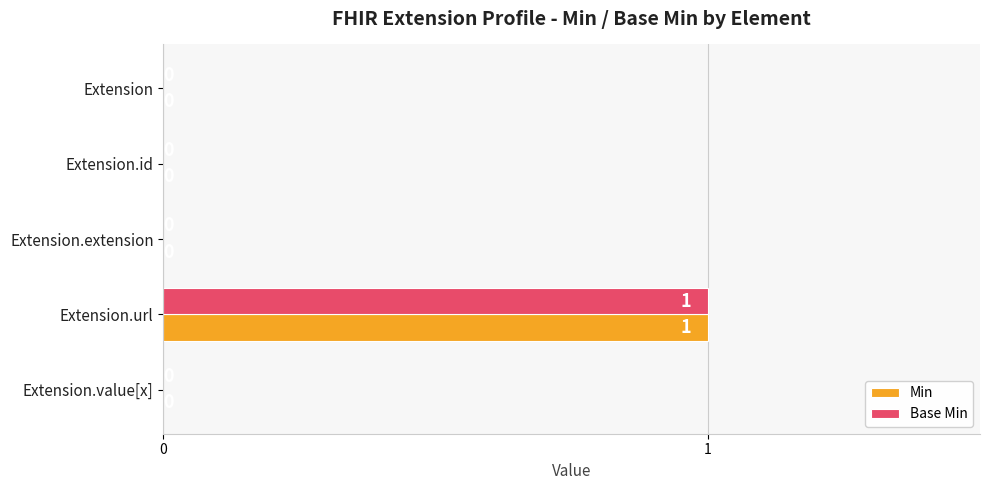

True or false: Min has a value of 0 at Extension.id.

True